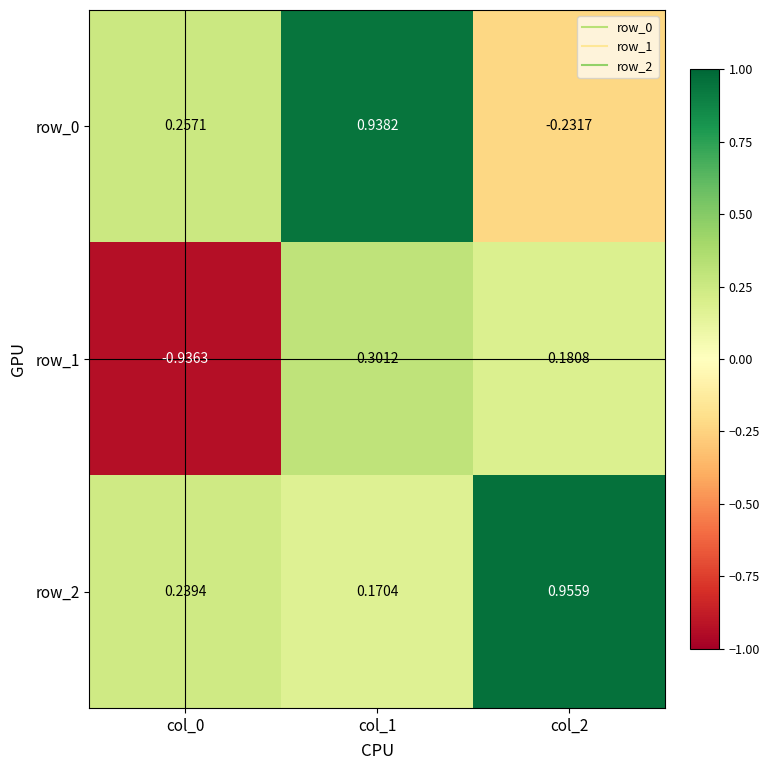

Is the value of row_2 at col_2 greater than the value of row_1 at col_1?

Yes